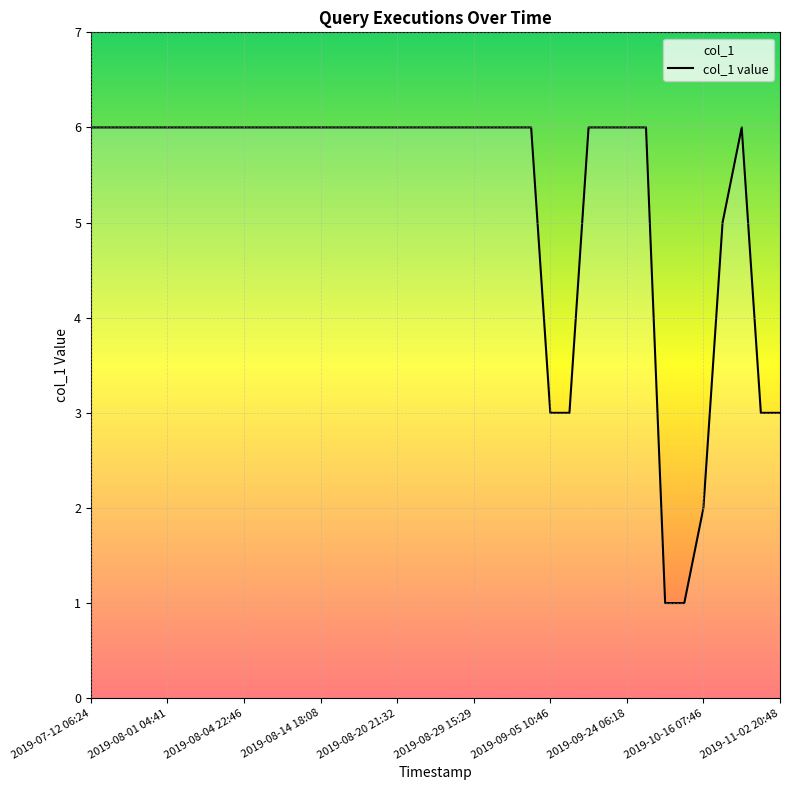

Count the values in the range 6 to 7.

29